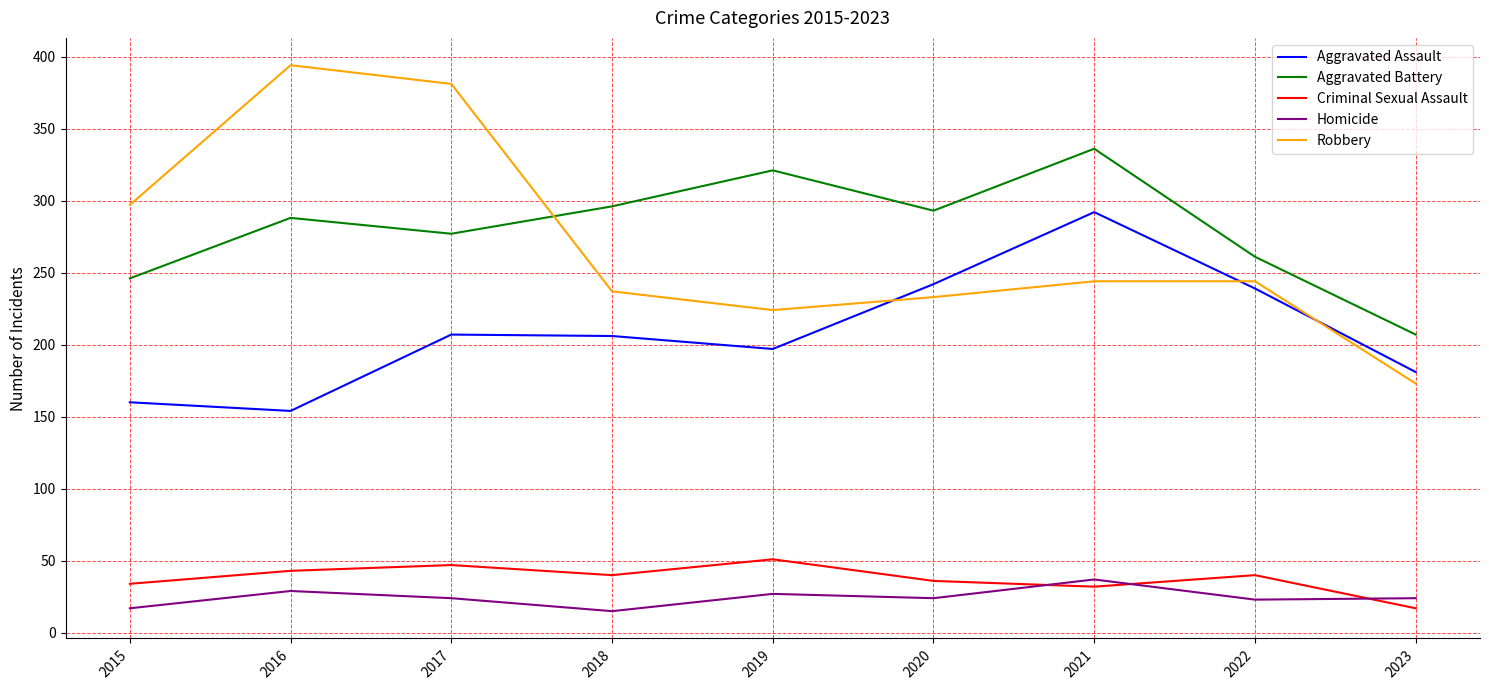

Rank the series by their maximum value, from lowest to highest.

Homicide, Criminal Sexual Assault, Aggravated Assault, Aggravated Battery, Robbery